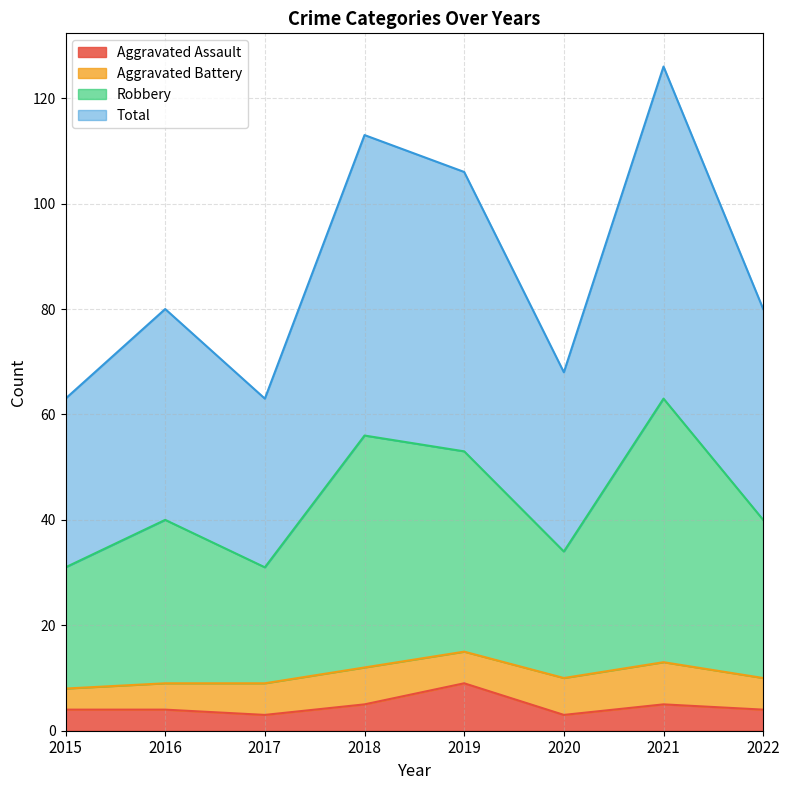

At which category does Aggravated Assault reach its first local valley?

2017